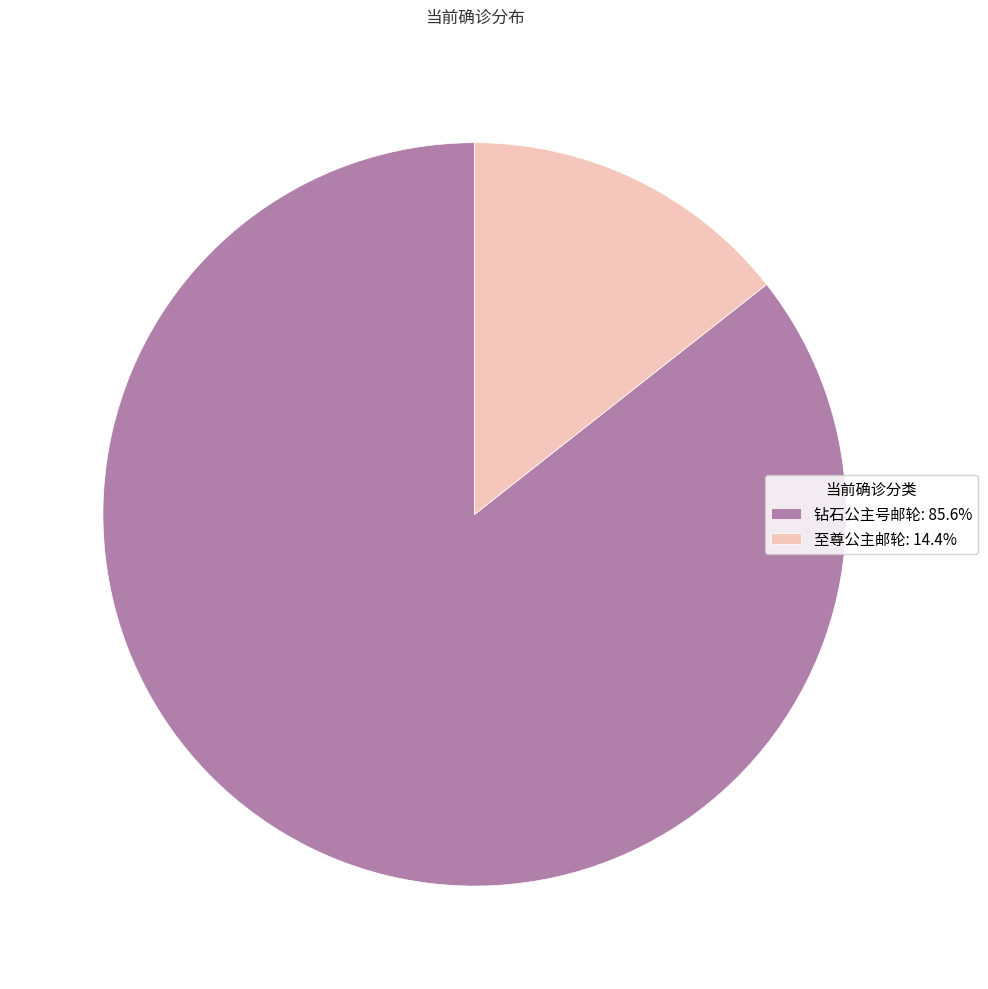

Approximately how many times larger is the value at 钻石公主号邮轮: 85.6% compared to 至尊公主邮轮: 14.4%?

6.0